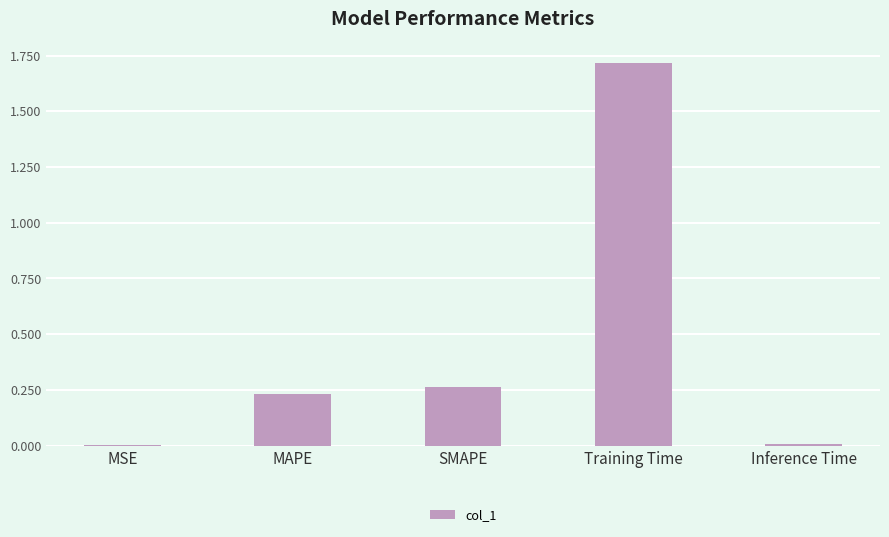

What is the sum of all values?

2.2